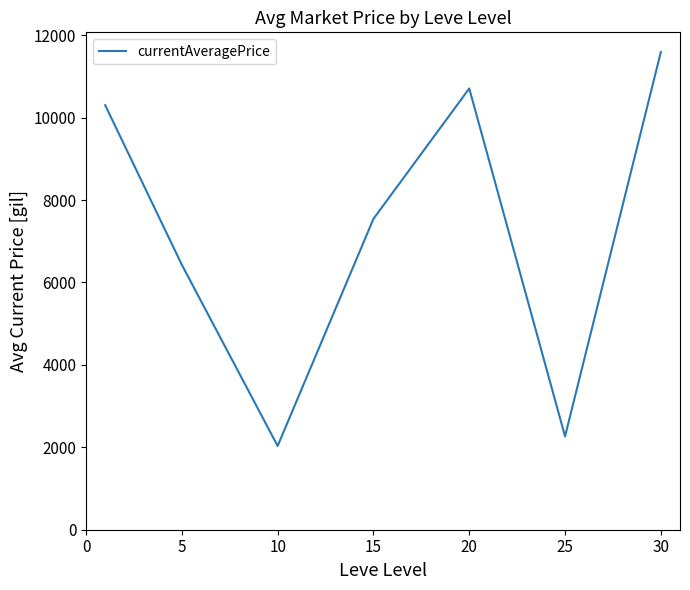

What is the difference between the second highest and second lowest values?

8440.3